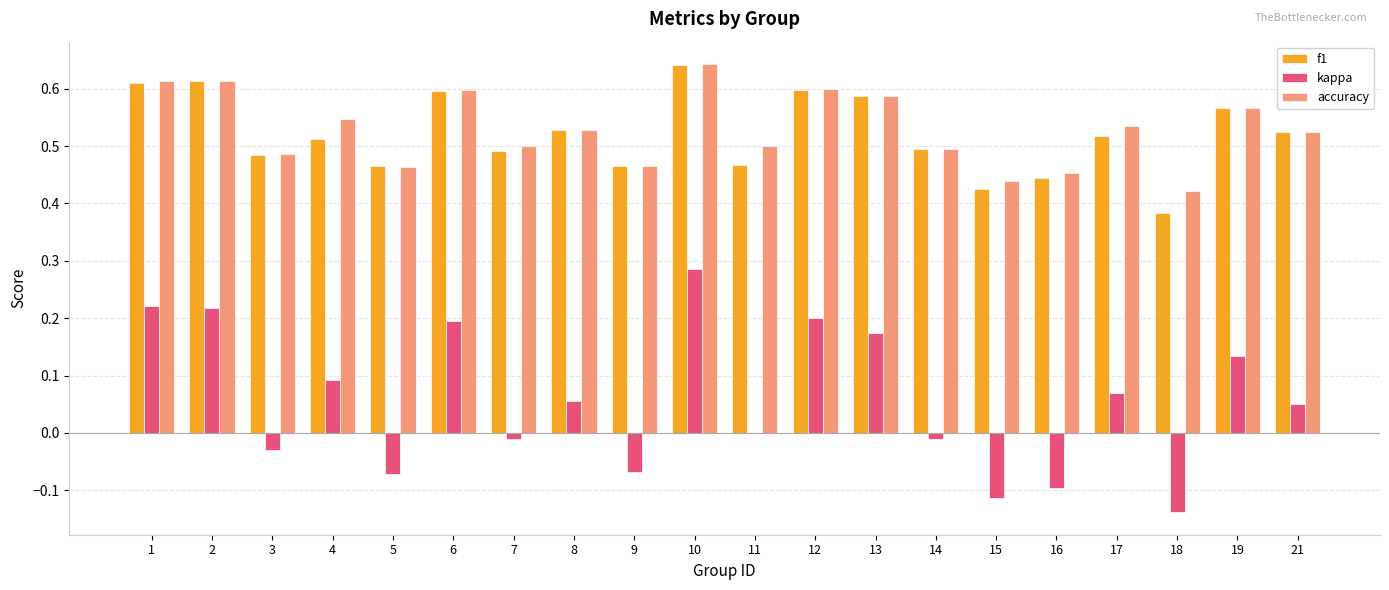

What is the sum of all kappa values?

1.2